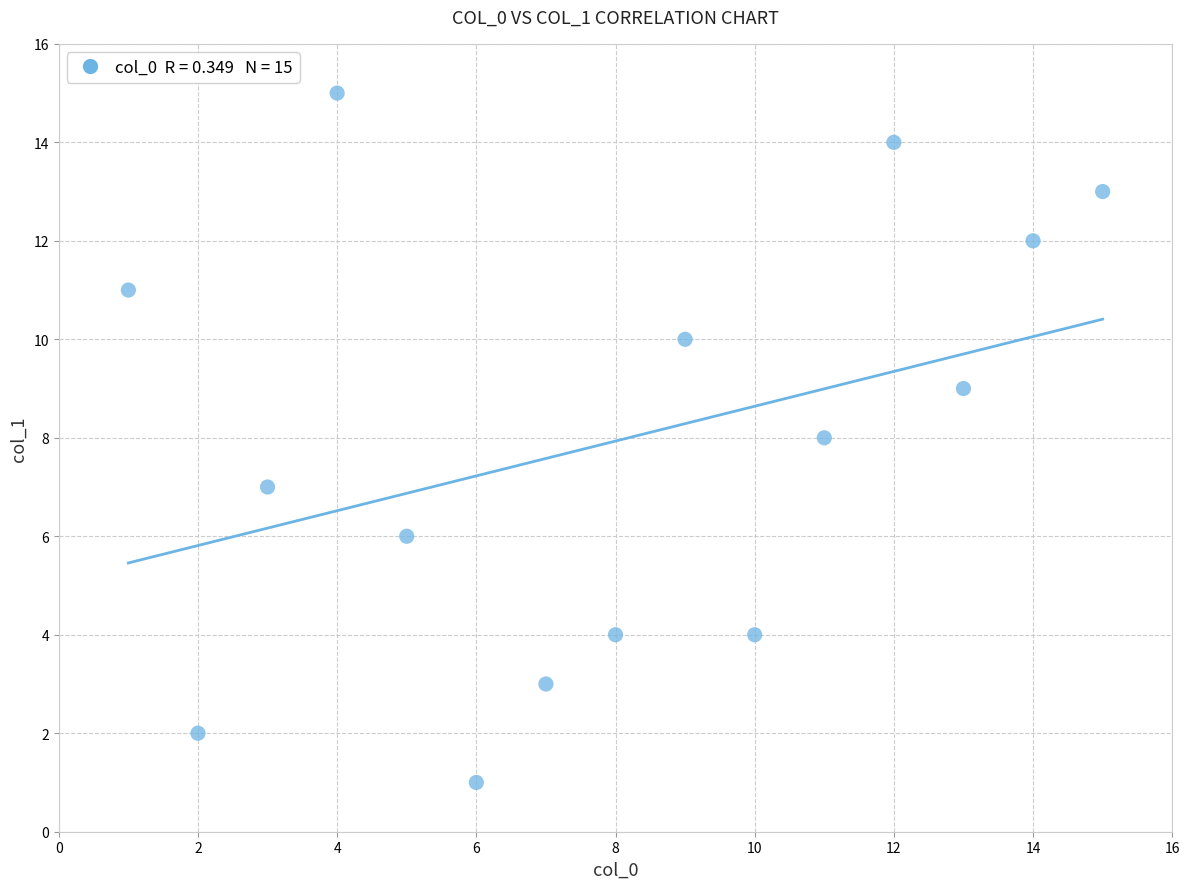

What is the range of X values (max minus min)?

14